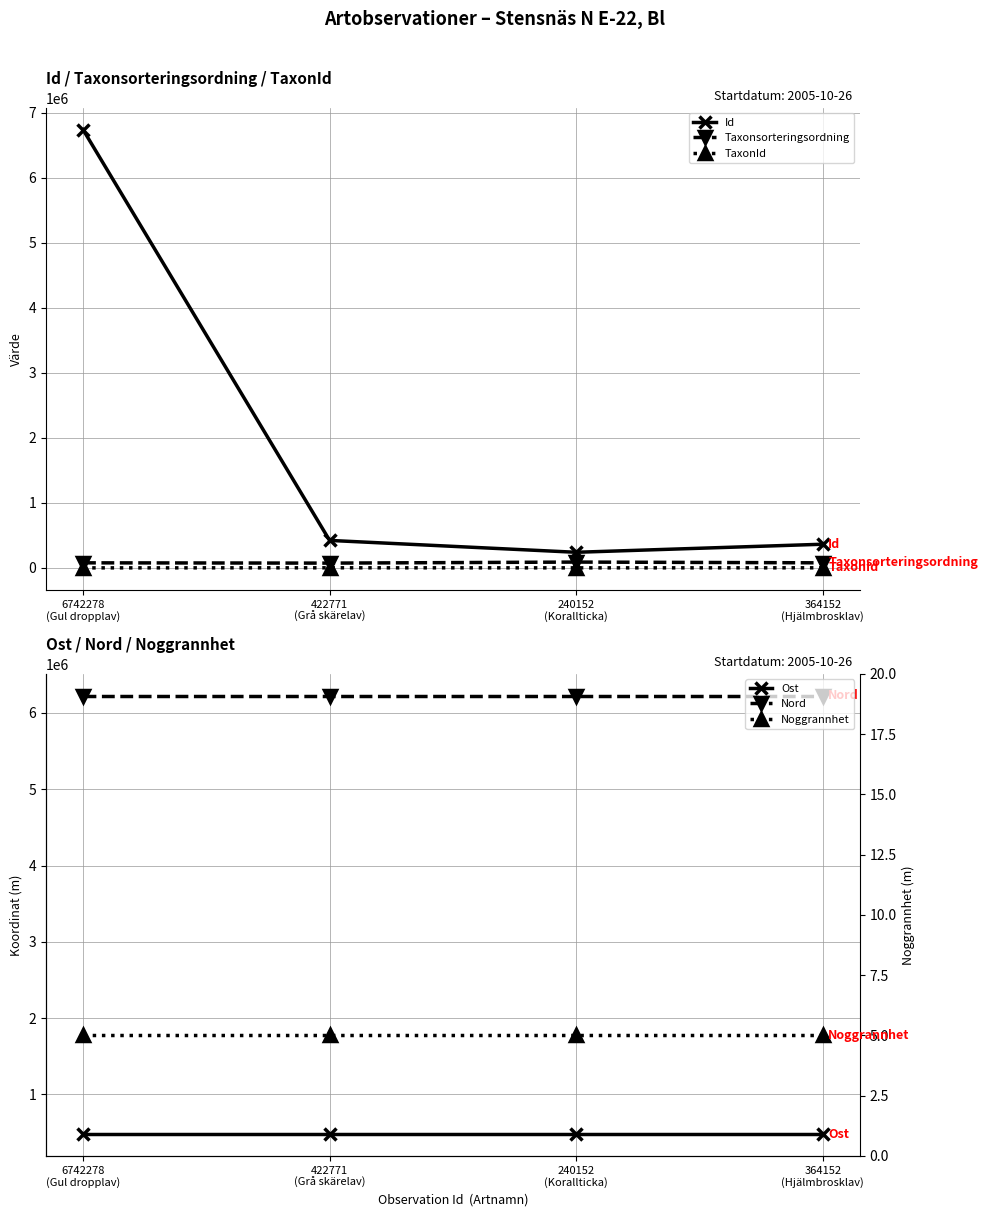

Is it true that TaxonId equals 465.6 at 240152
(Korallticka)?

False